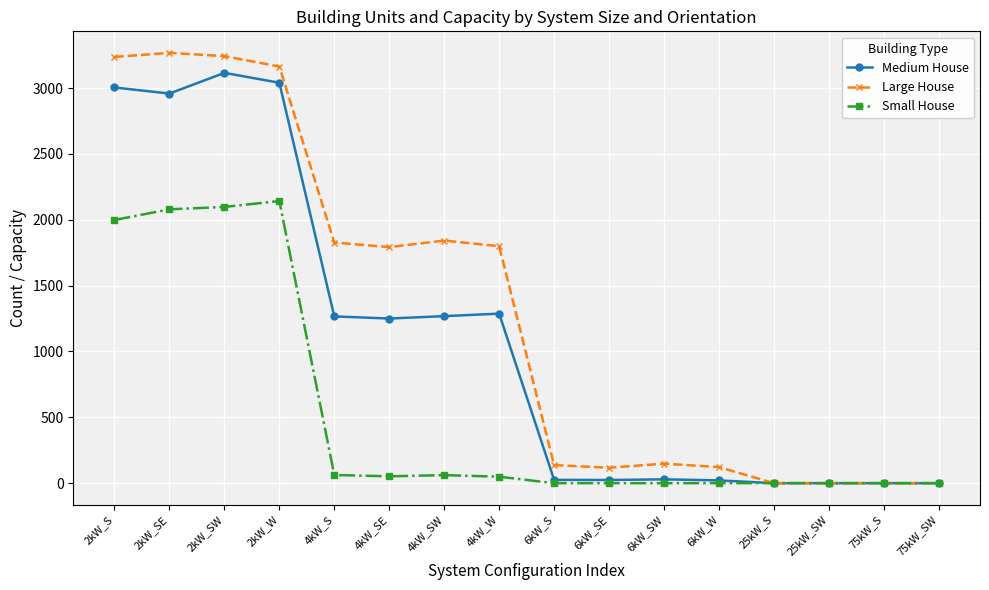

What is the average value of the Medium House series?

1080